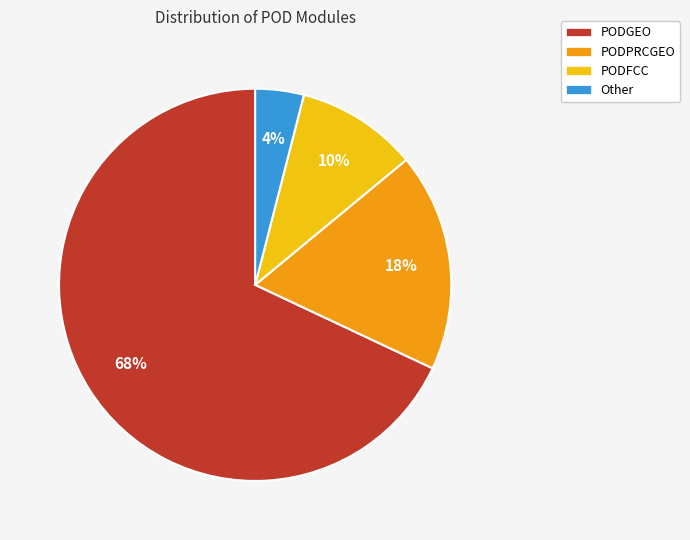

How many segments does this pie chart have?

4